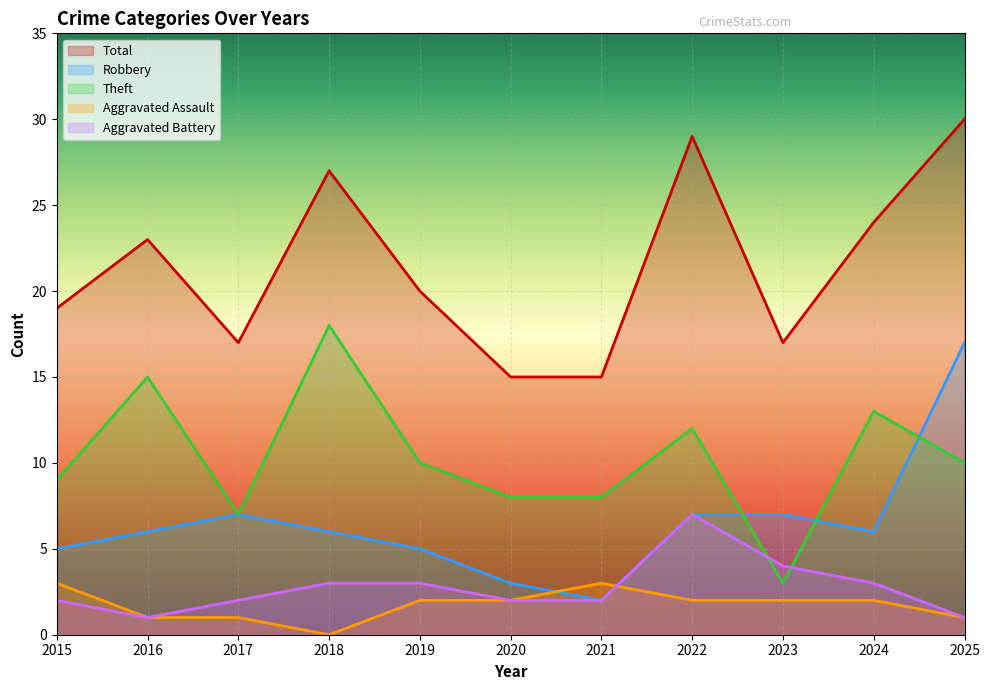

At which category does Aggravated Assault reach its first local valley?

2018